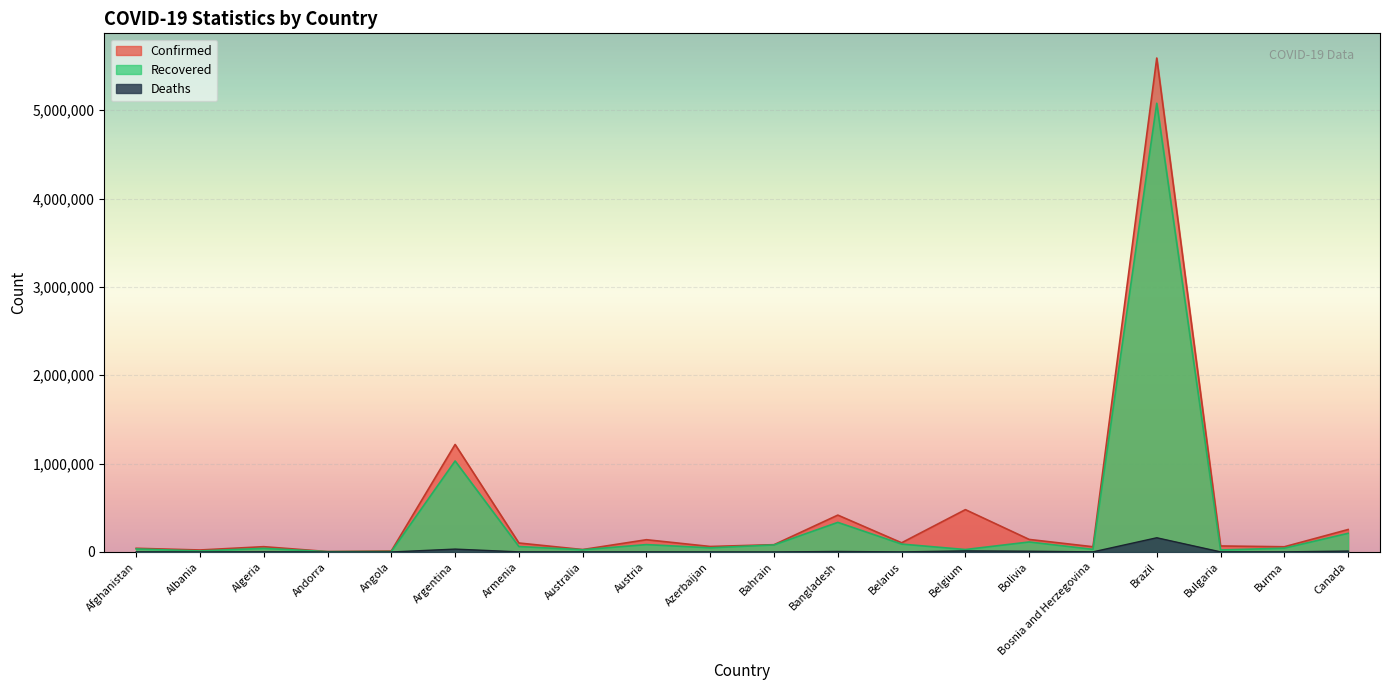

The value of Deaths at Bangladesh is 6036. True or false?

True